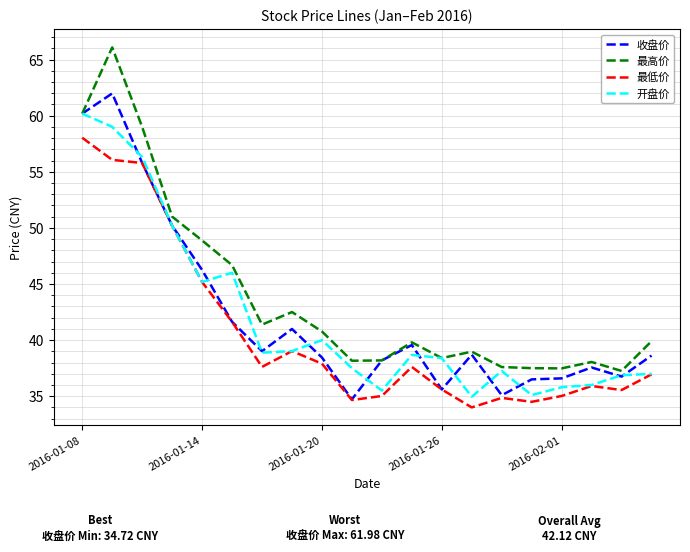

What are all the series names shown in the legend?

收盘价, 最高价, 最低价, 开盘价